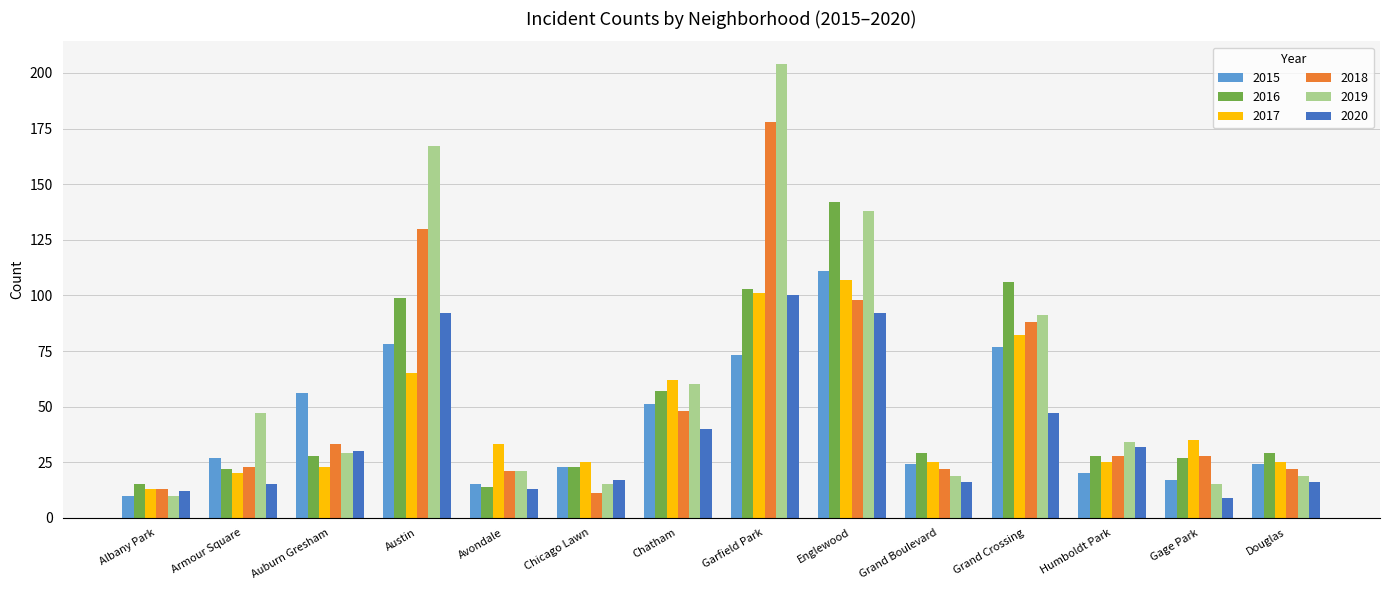

The 2017 series shows 65 at Austin. True or false?

True